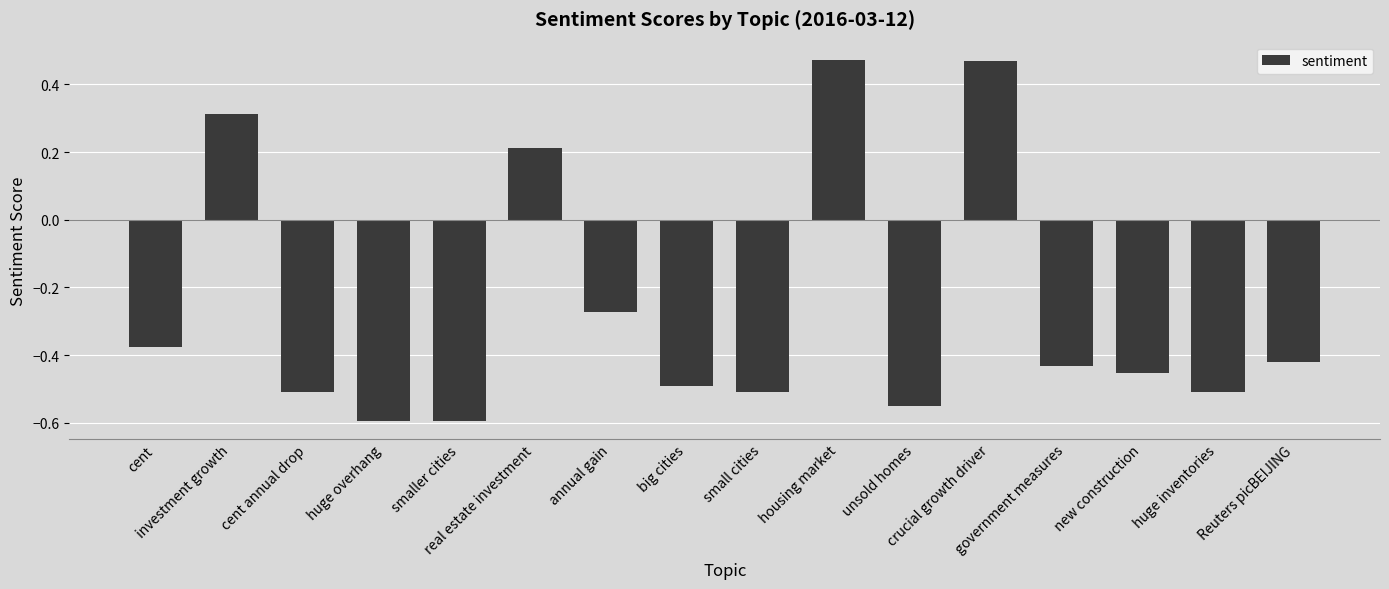

What is the difference between the values at Reuters picBEIJING and housing market?

0.9